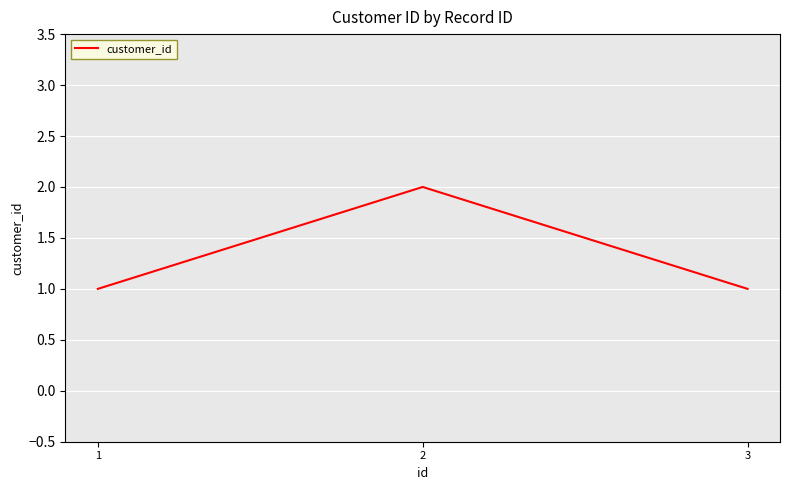

What is the sum of all values?

4